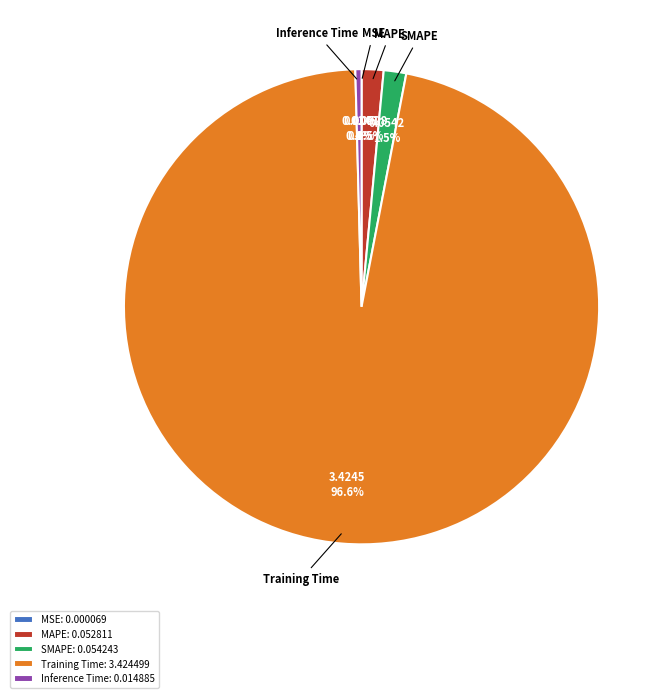

Which has a higher value, SMAPE or Training Time?

Training Time